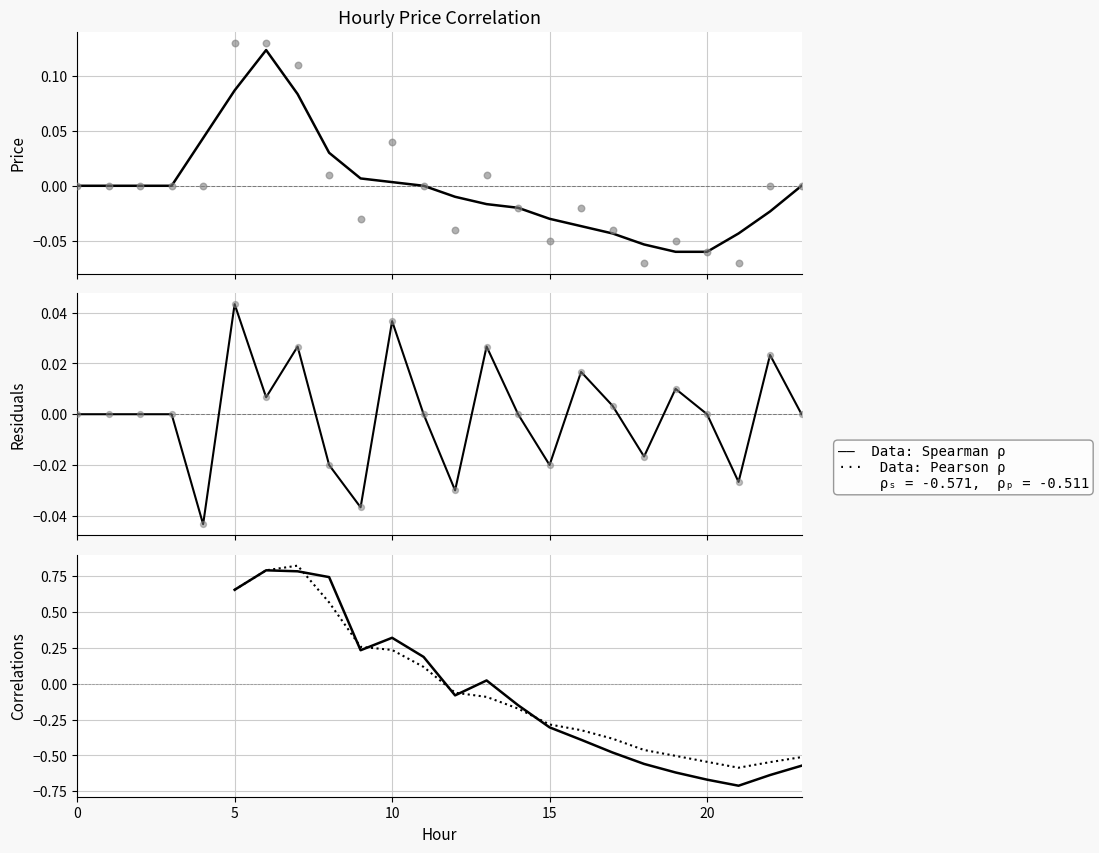

What are all the series names shown in the legend?

price (smooth), price (raw), Residuals, Residuals (pts), Data: Spearman ρ, Data: Pearson ρ